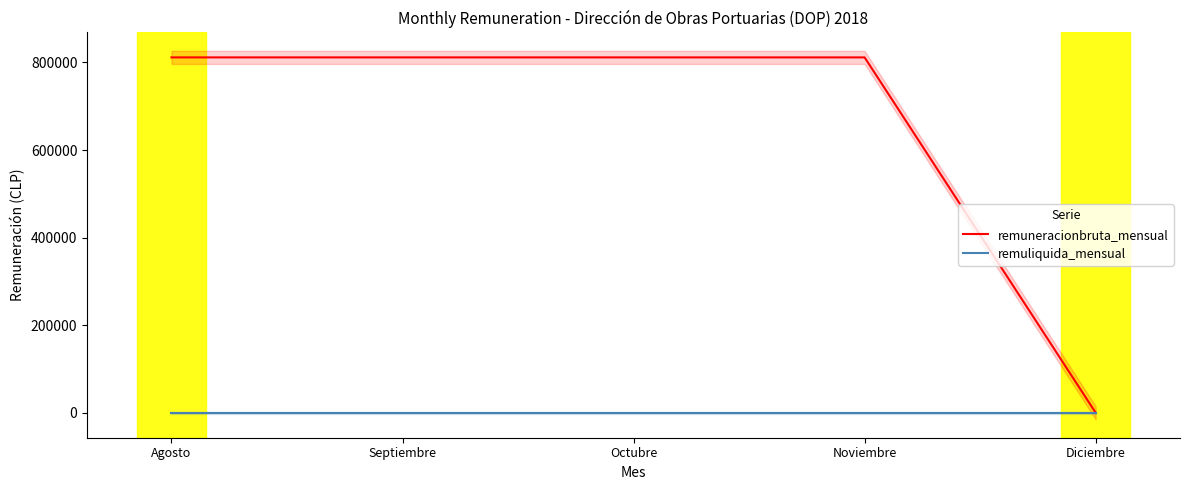

List the series in order of their peak value, lowest first.

remuliquida_mensual, remuneracionbruta_mensual